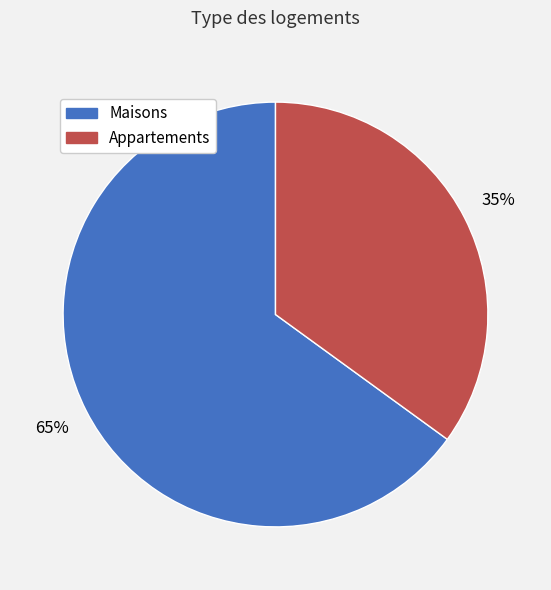

How many slices are in this pie chart?

2